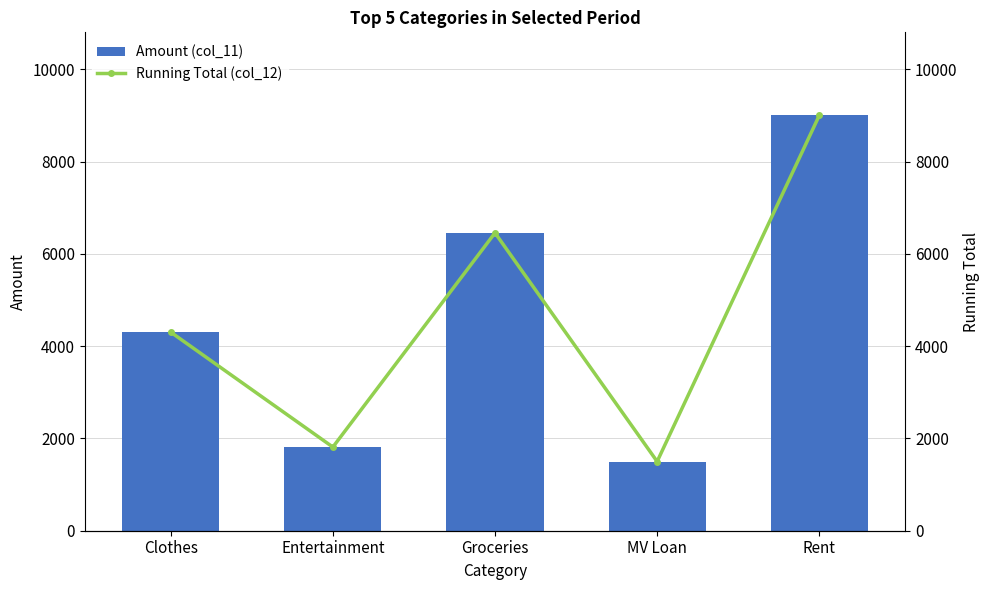

Which series has the largest total across all categories?

Amount (col_11)